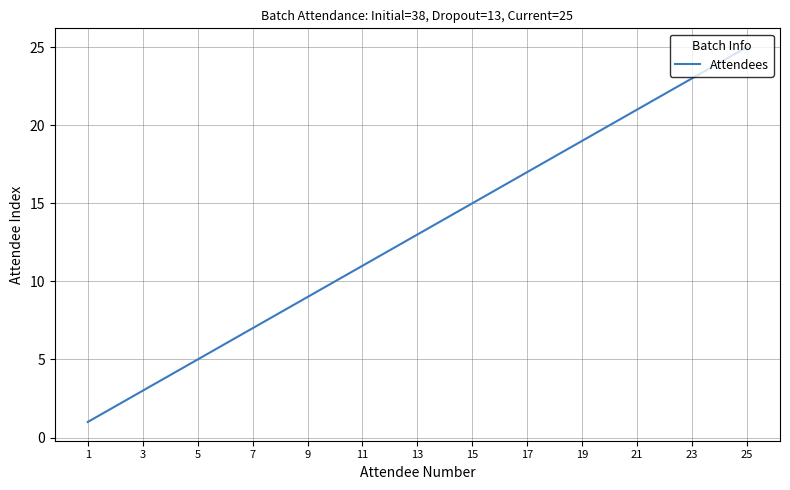

What is the difference between the maximum and minimum values?

24